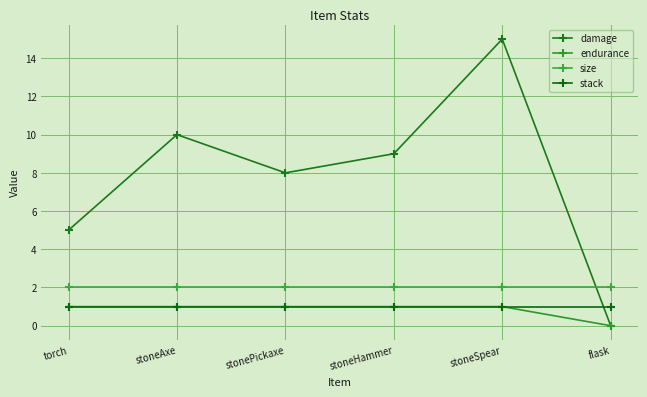

What are all the series names shown in the legend?

damage, endurance, size, stack